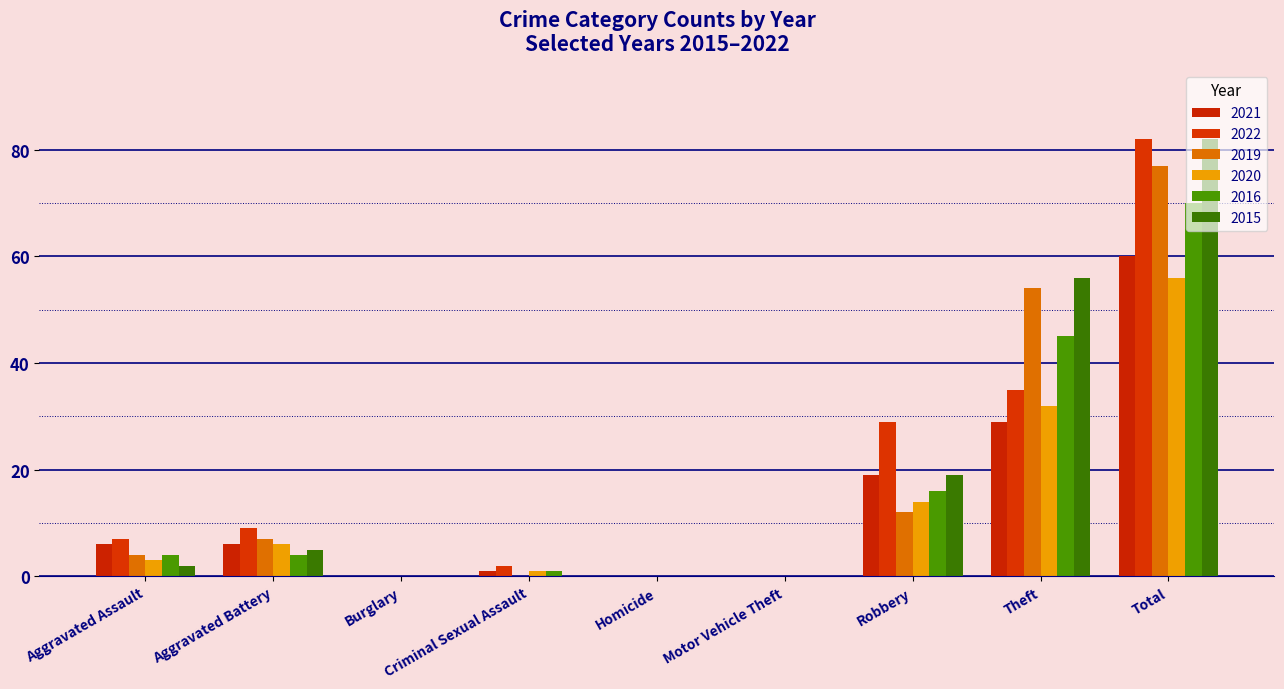

Which series has the widest spread of values?

2022